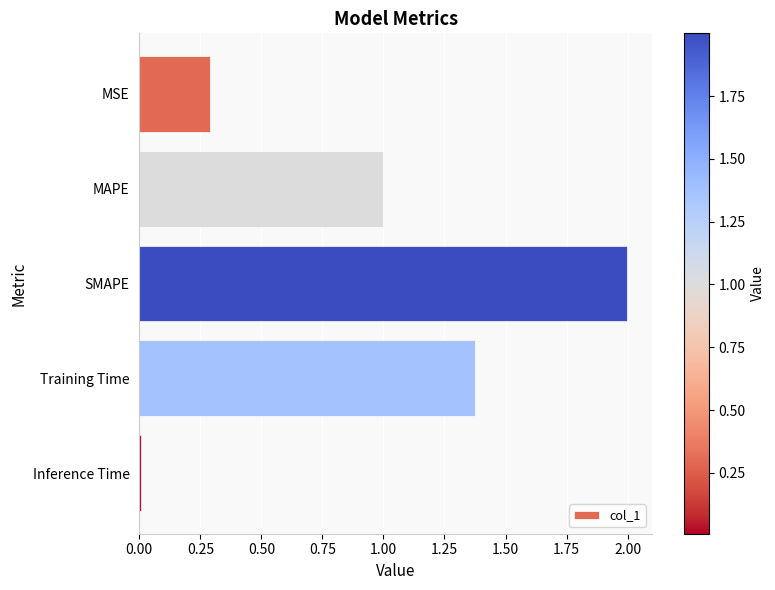

Is it true that the value at MAPE is 1.0?

True